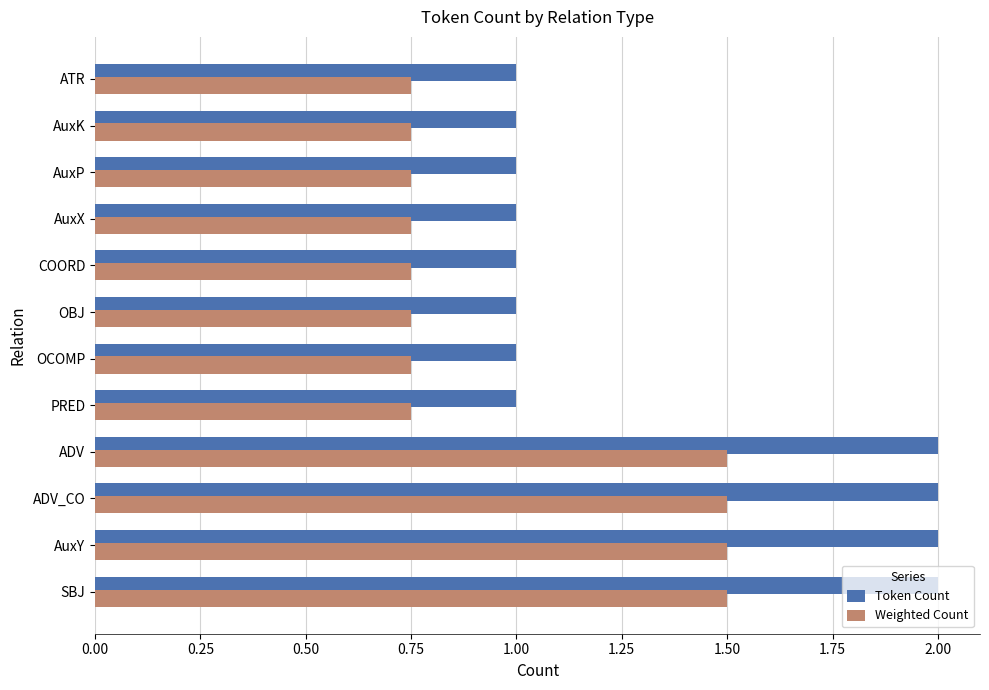

Which series has the largest range (max minus min)?

Token Count